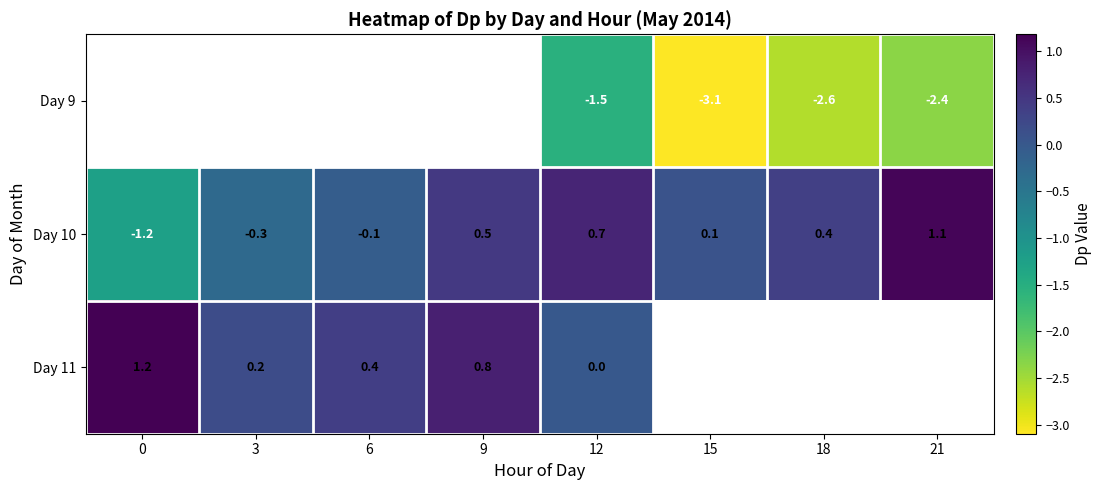

Rank the series by their maximum value, from lowest to highest.

Day 9, Day 10, Day 11